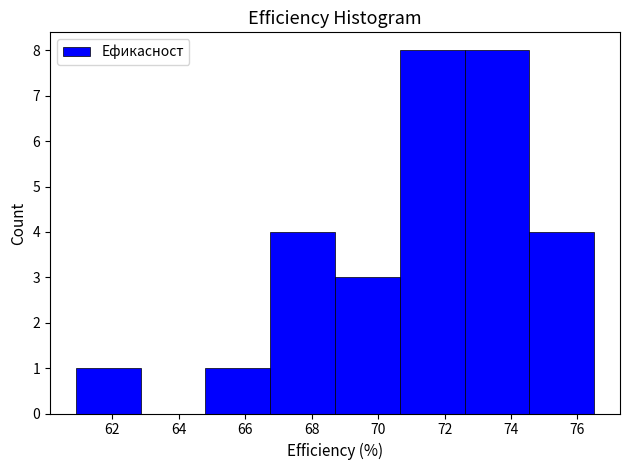

Reading left to right, list every bar in this chart as the range it spans on the x-axis followed by its height. Neither the bar edges nor the heights are printed on the chart, so give them approximately, as read against the axes.

60.90 to 62.85: 1
62.85 to 64.80: 0
64.80 to 66.75: 1
66.75 to 68.70: 4
68.70 to 70.65: 3
70.65 to 72.60: 8
72.60 to 74.55: 8
74.55 to 76.50: 4